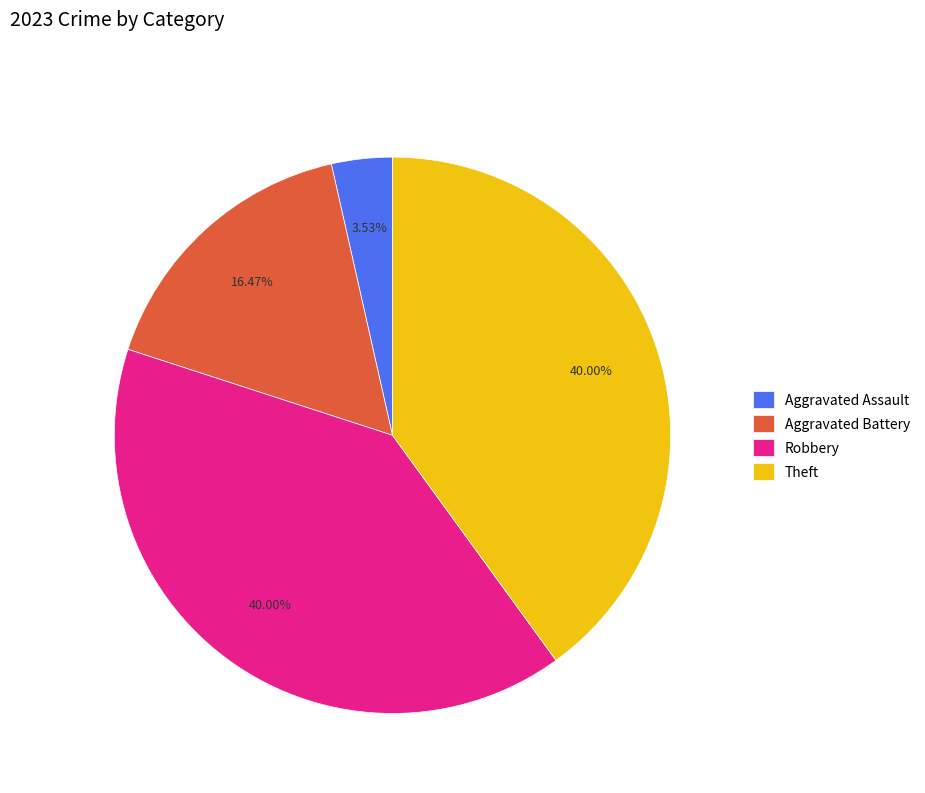

Does Robbery represent more than half of the total?

No